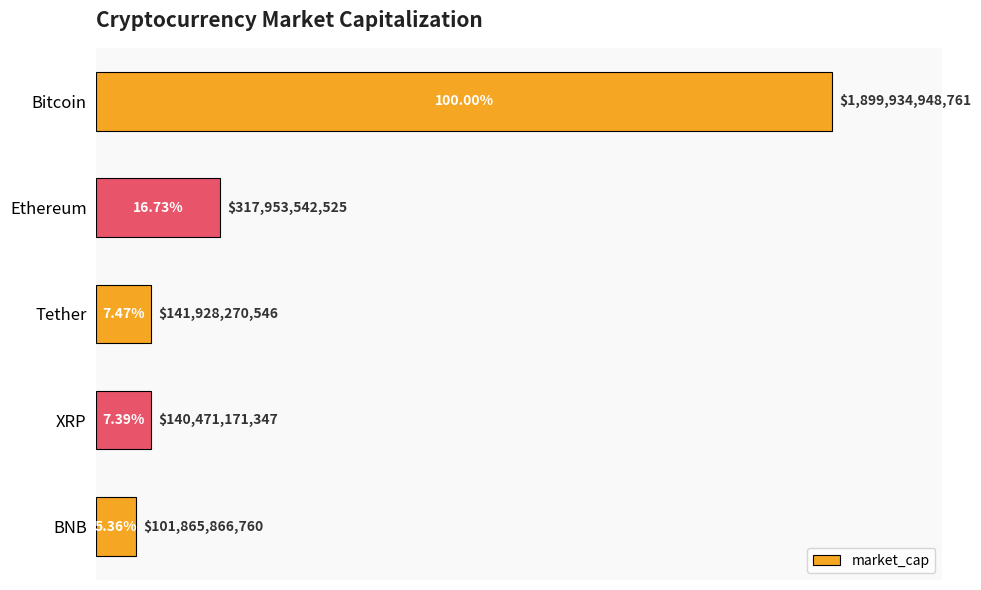

What is the difference between the maximum and minimum values?

1798069082001